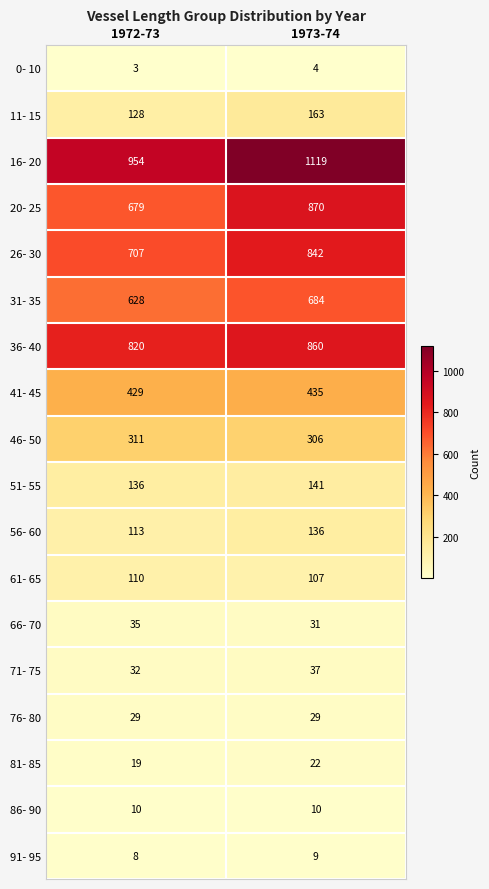

At how many categories does at least one series exceed 367?

2